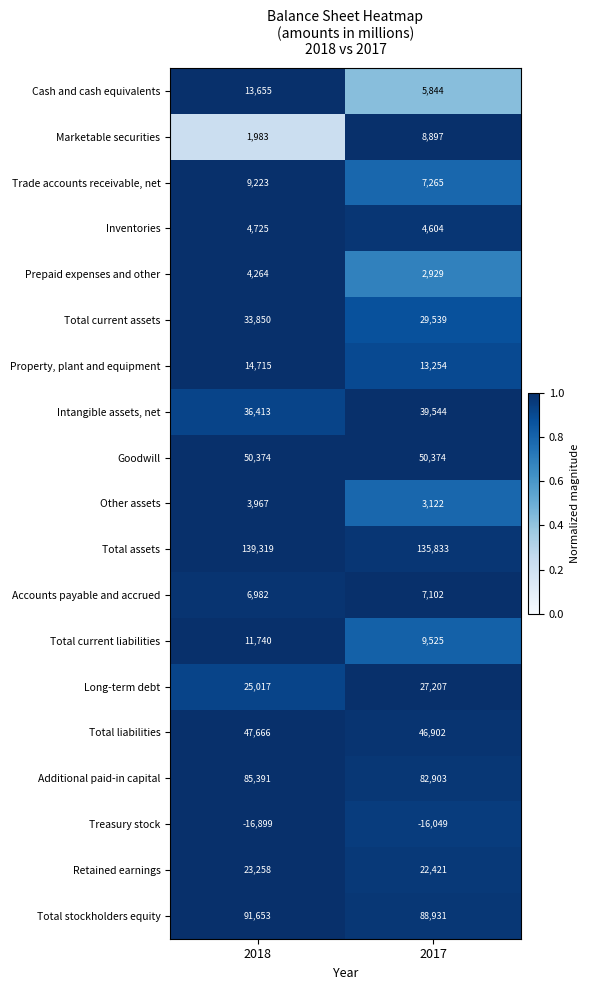

Which series has the largest total across all categories?

Total assets